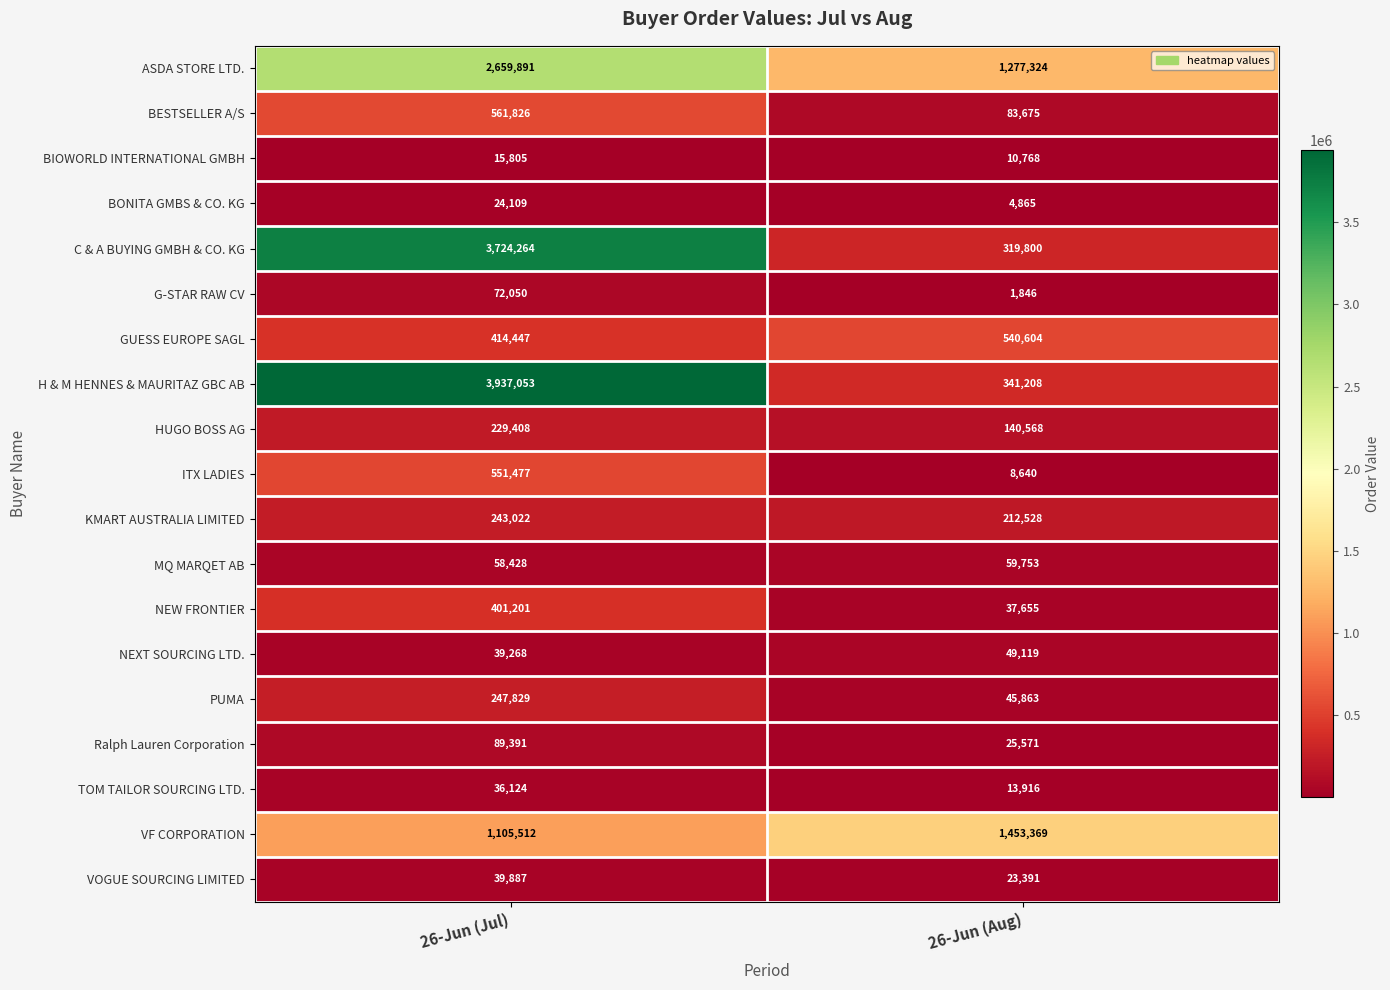

Rank the series at 26-Jun (Jul) from lowest to highest value.

BIOWORLD INTERNATIONAL GMBH, BONITA GMBS & CO. KG, TOM TAILOR SOURCING LTD., NEXT SOURCING LTD., VOGUE SOURCING LIMITED, MQ MARQET AB, G-STAR RAW CV, Ralph Lauren Corporation, HUGO BOSS AG, KMART AUSTRALIA LIMITED, PUMA, NEW FRONTIER, GUESS EUROPE SAGL, ITX LADIES, BESTSELLER A/S, VF CORPORATION, ASDA STORE LTD., C & A BUYING GMBH & CO. KG, H & M HENNES & MAURITAZ GBC AB